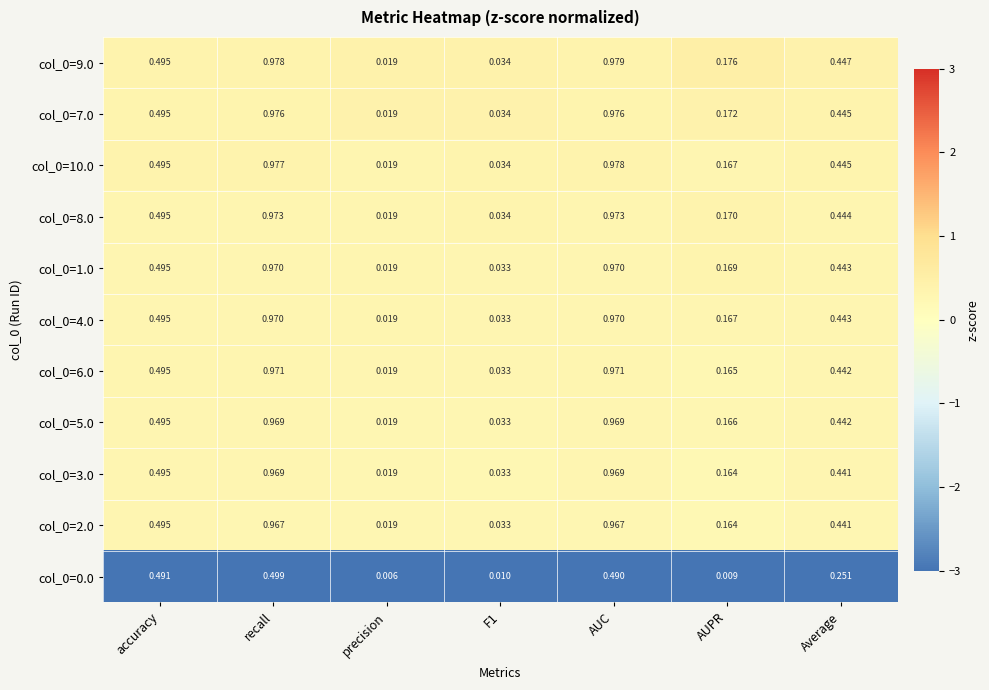

Where is col_0=7.0 nearest to the value 0?

precision